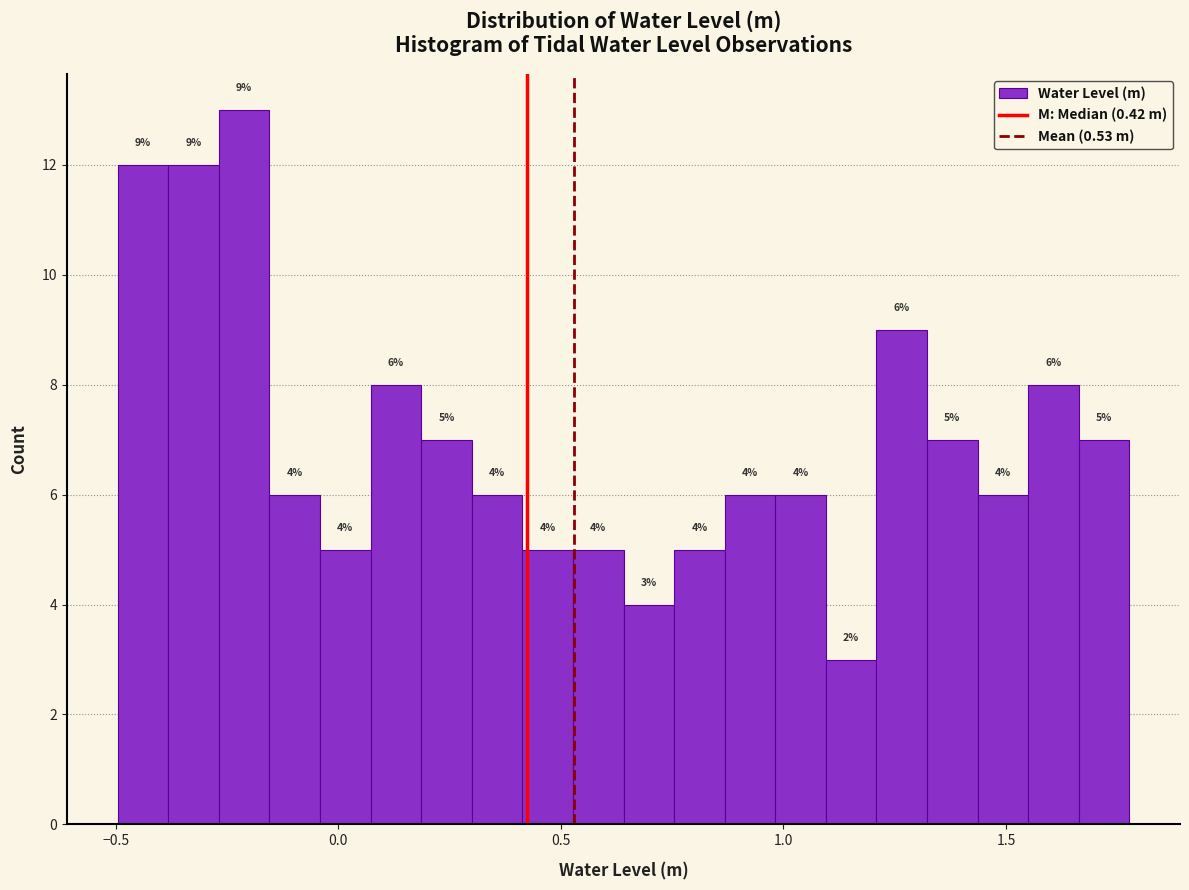

Read against the x-axis, roughly where is the centre of the tallest bar?

-0.20